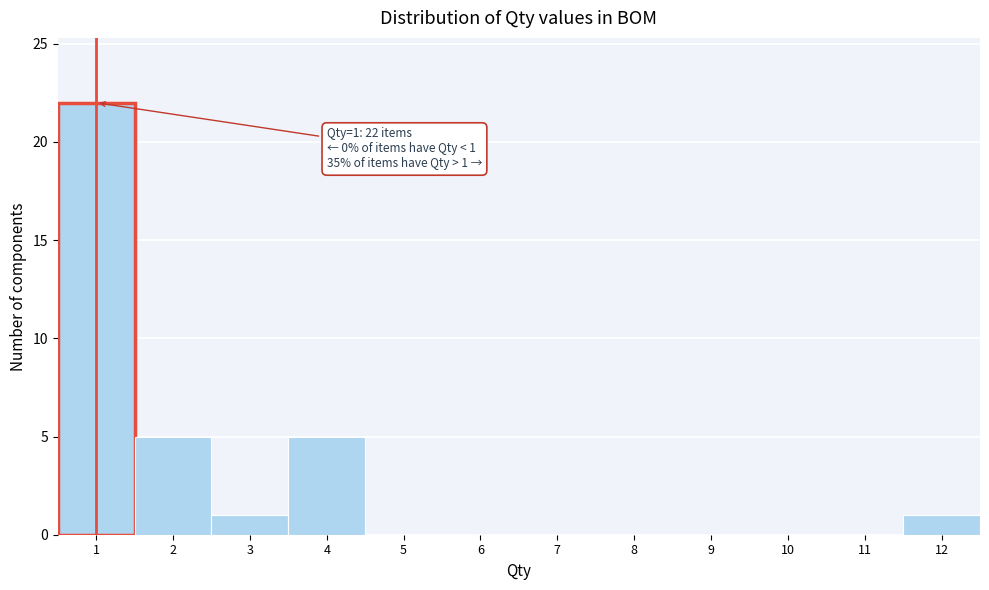

Over which range of the x-axis is the bar tallest?

0.5 to 1.5